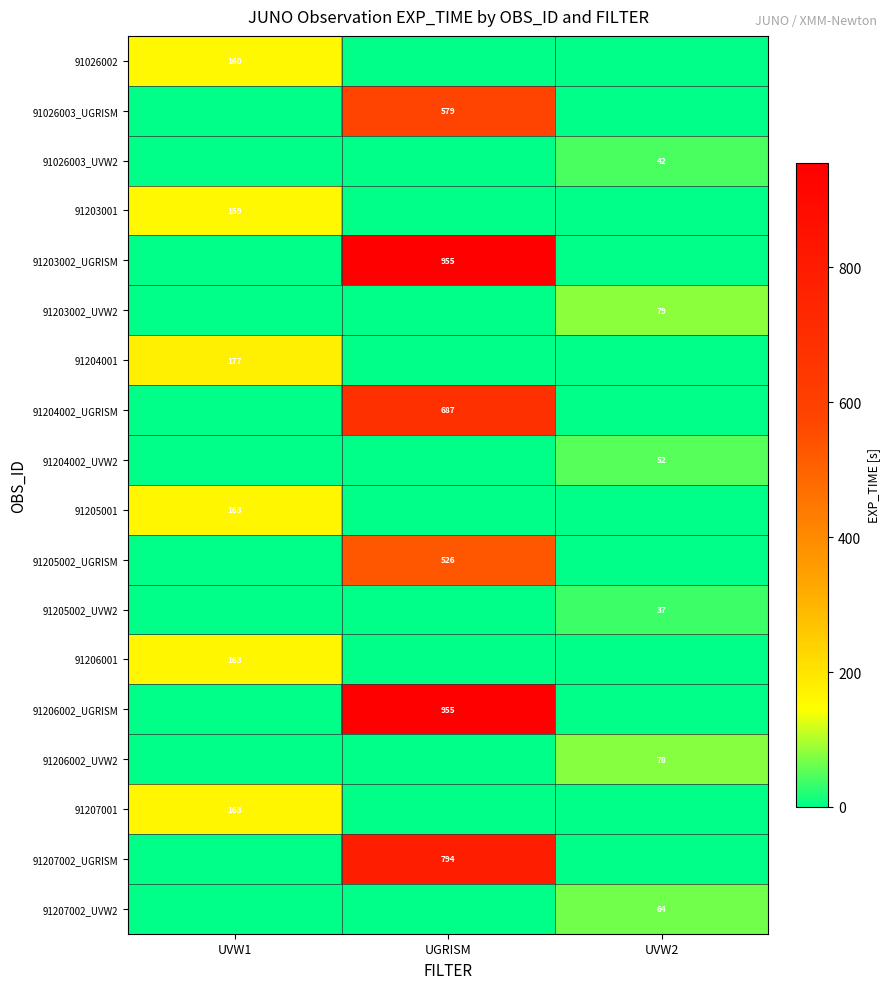

True or false: 91206002_UGRISM has a value of 955 at UGRISM.

True